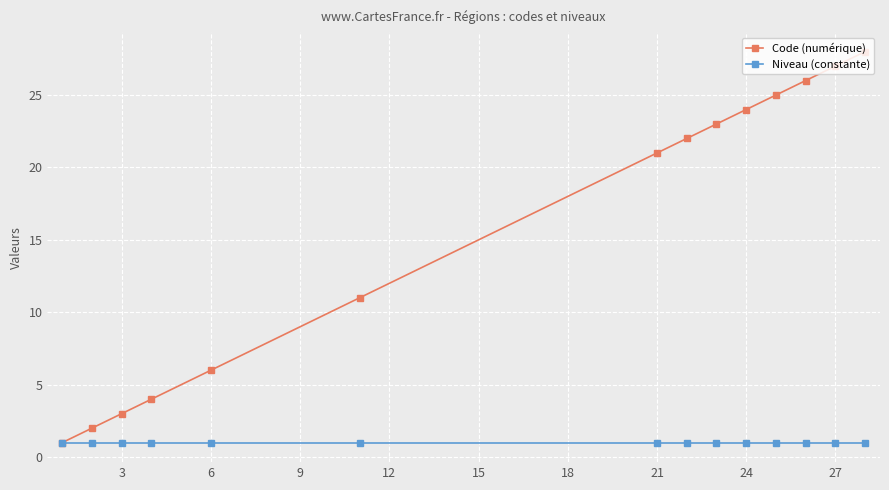

Rank the series by their maximum value, from lowest to highest.

Niveau (constante), Code (numérique)